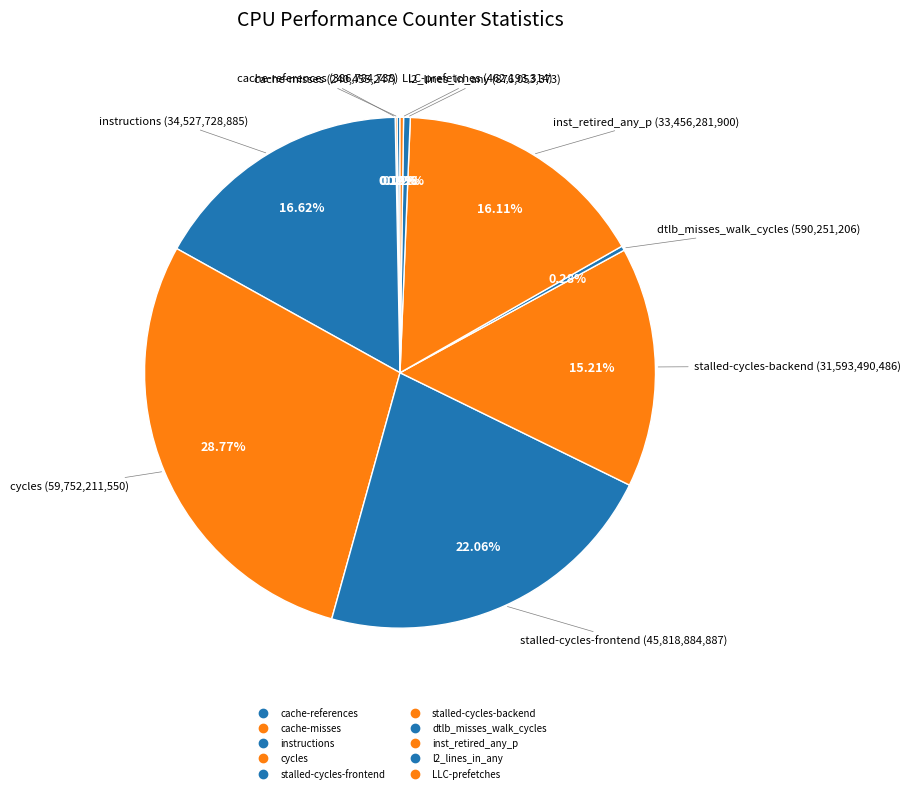

Is there any slice that represents more than half of the pie?

No